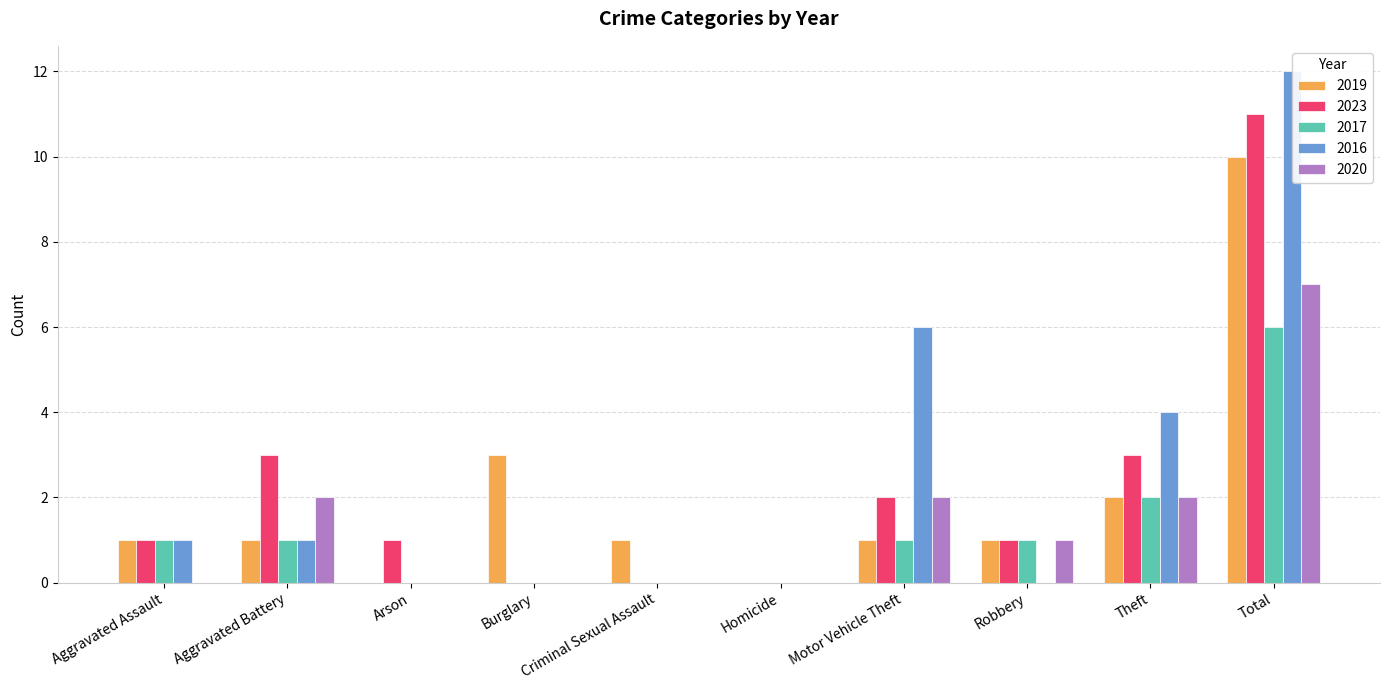

Which series has the widest spread of values?

2016